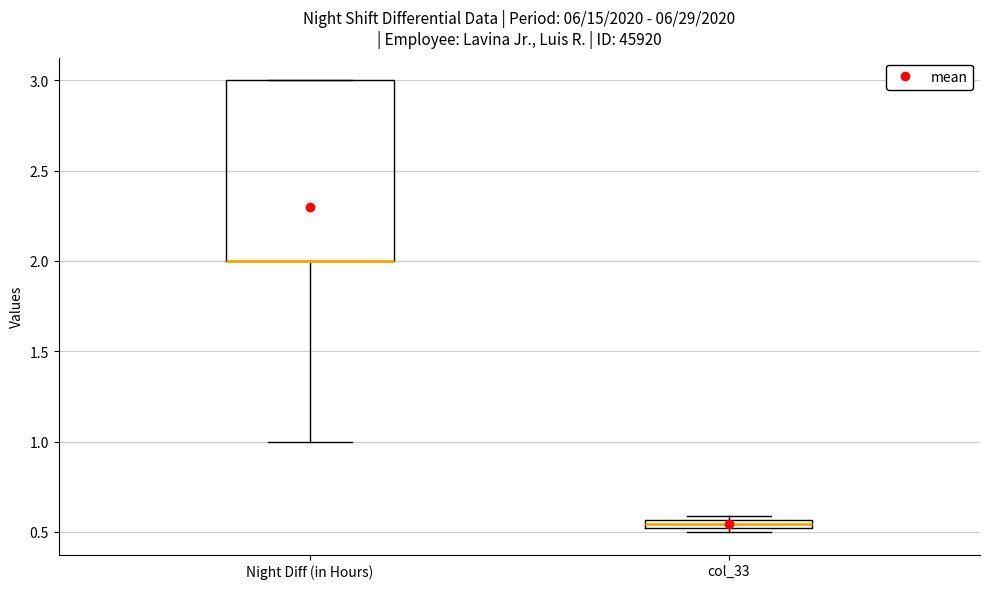

Where is the upper edge of the box for Night Diff (in Hours) on the y-axis? The values are not printed on the chart, so give them approximately, as read against the axis.

3.00